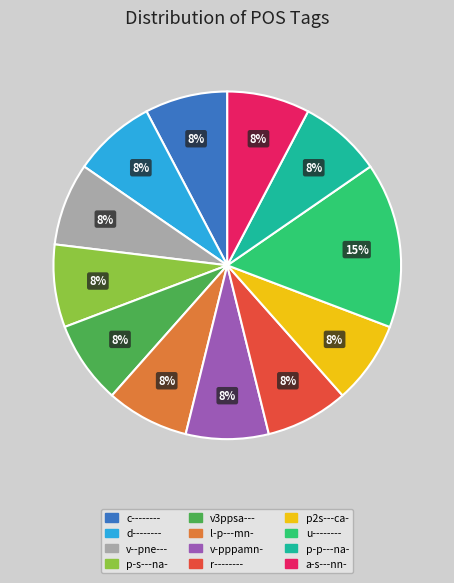

Is c-------- the majority of the pie?

No